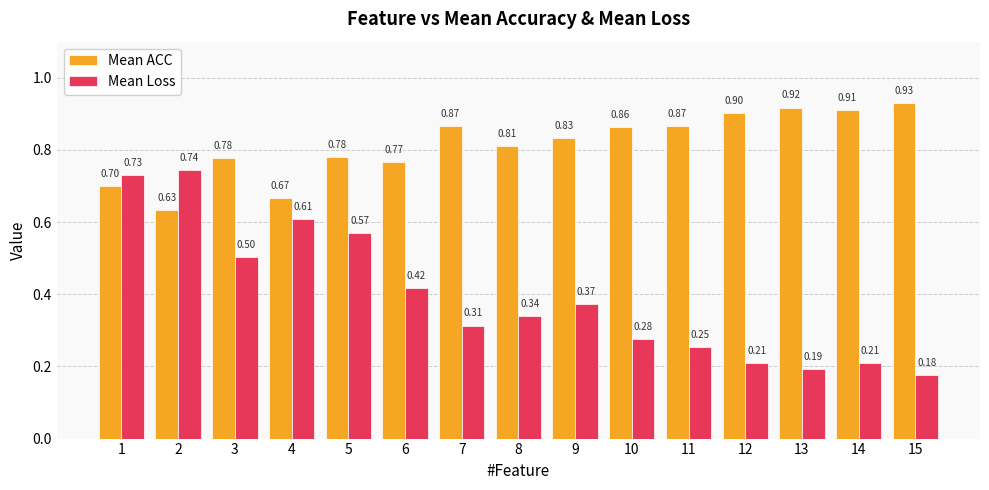

Count the Mean Loss values in the range 0 to 1.

15